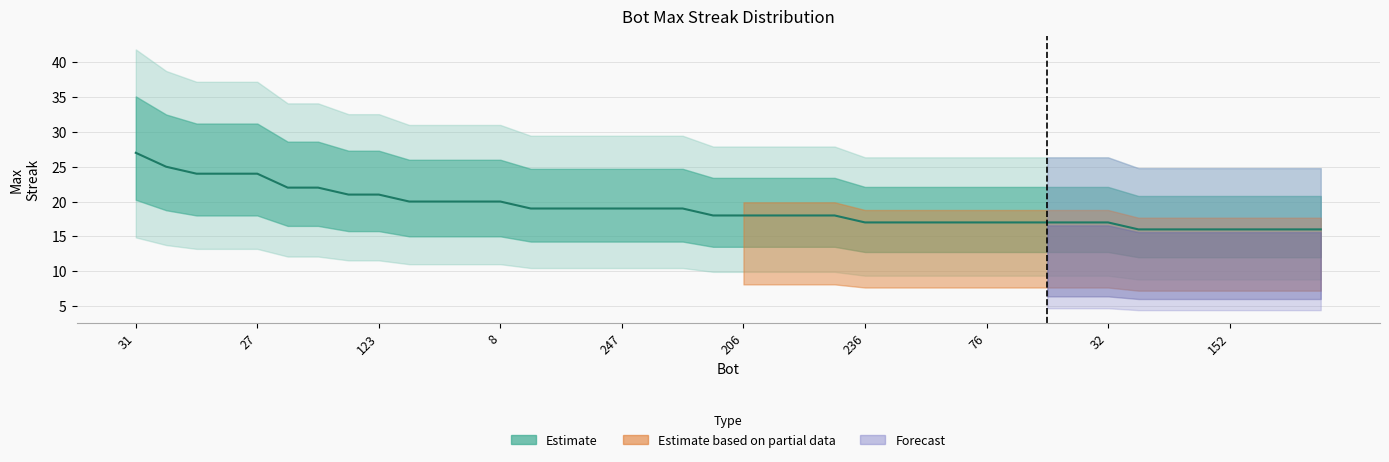

True or false: there are more than 0 points higher than both neighbors.

False